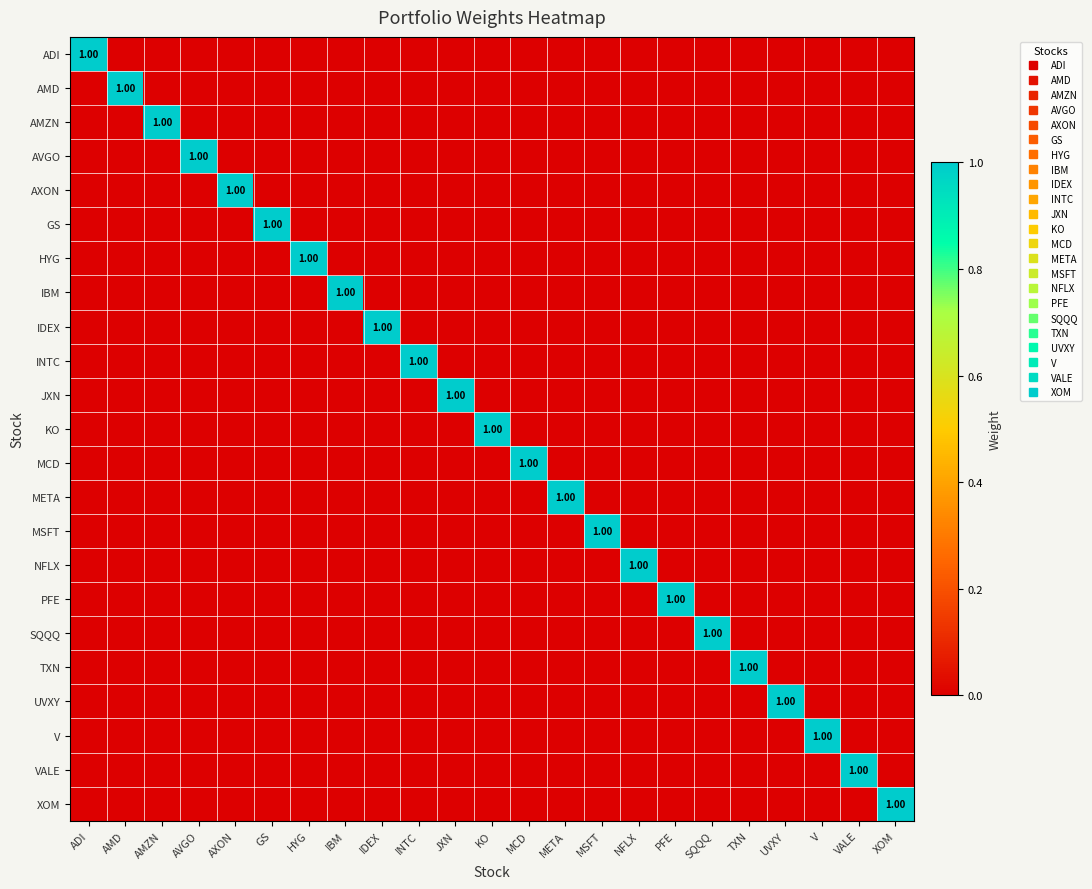

Is the value of AMZN at UVXY greater than the value of HYG at UVXY?

No